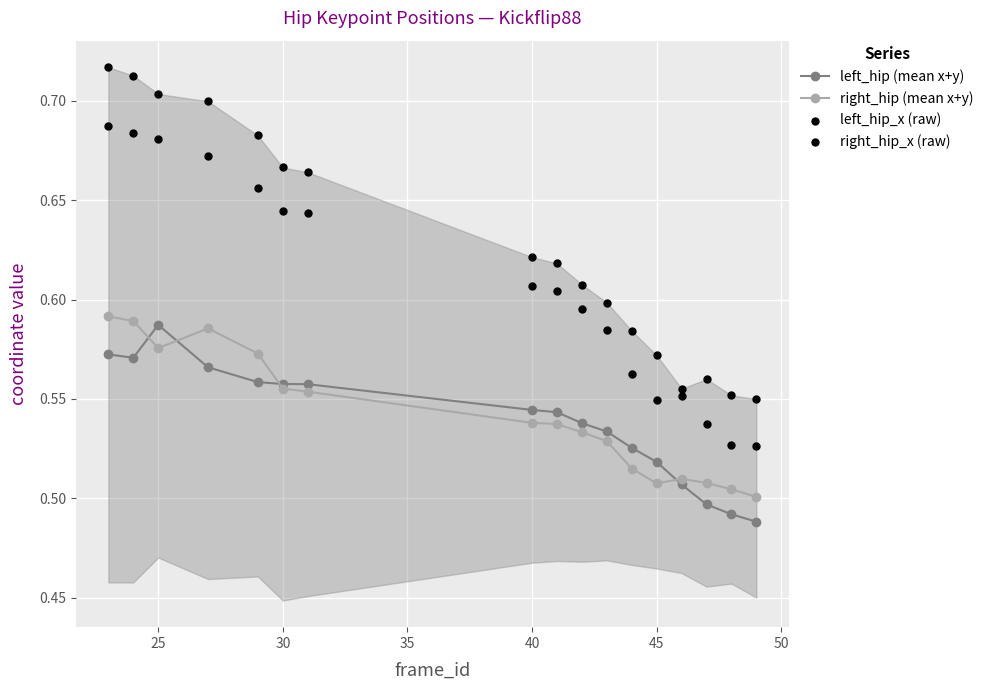

Which series has the largest Y range (max minus min)?

left_hip_x (raw)